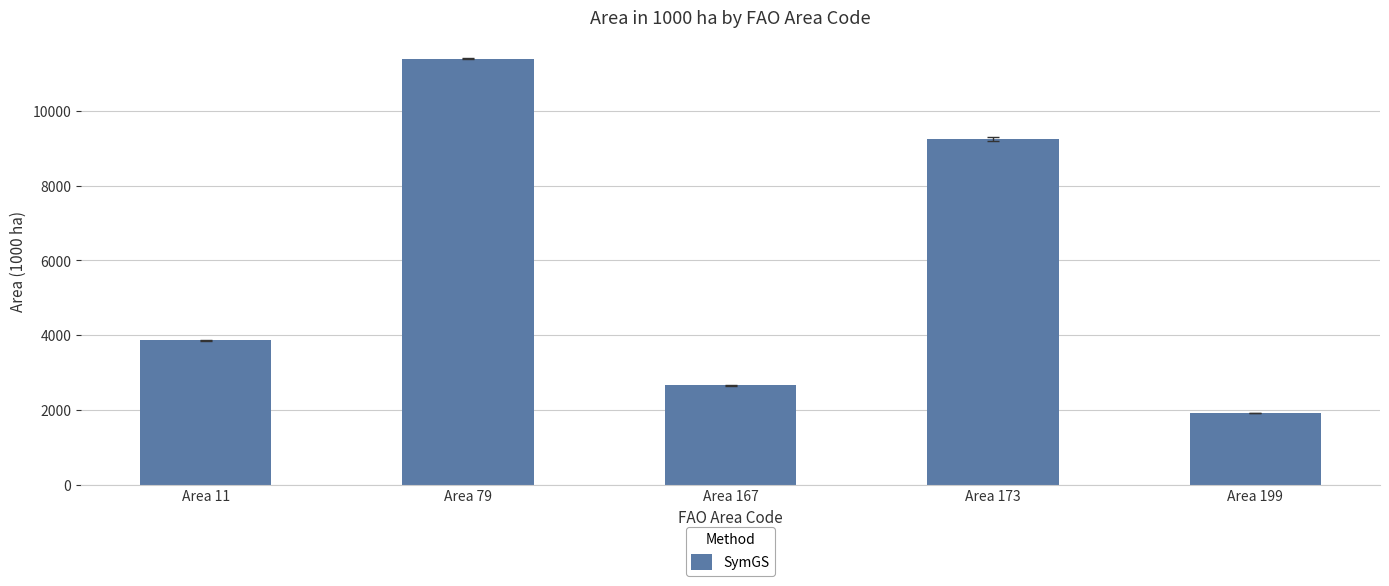

What is the difference between the values at Area 11 and Area 79?

7534.0